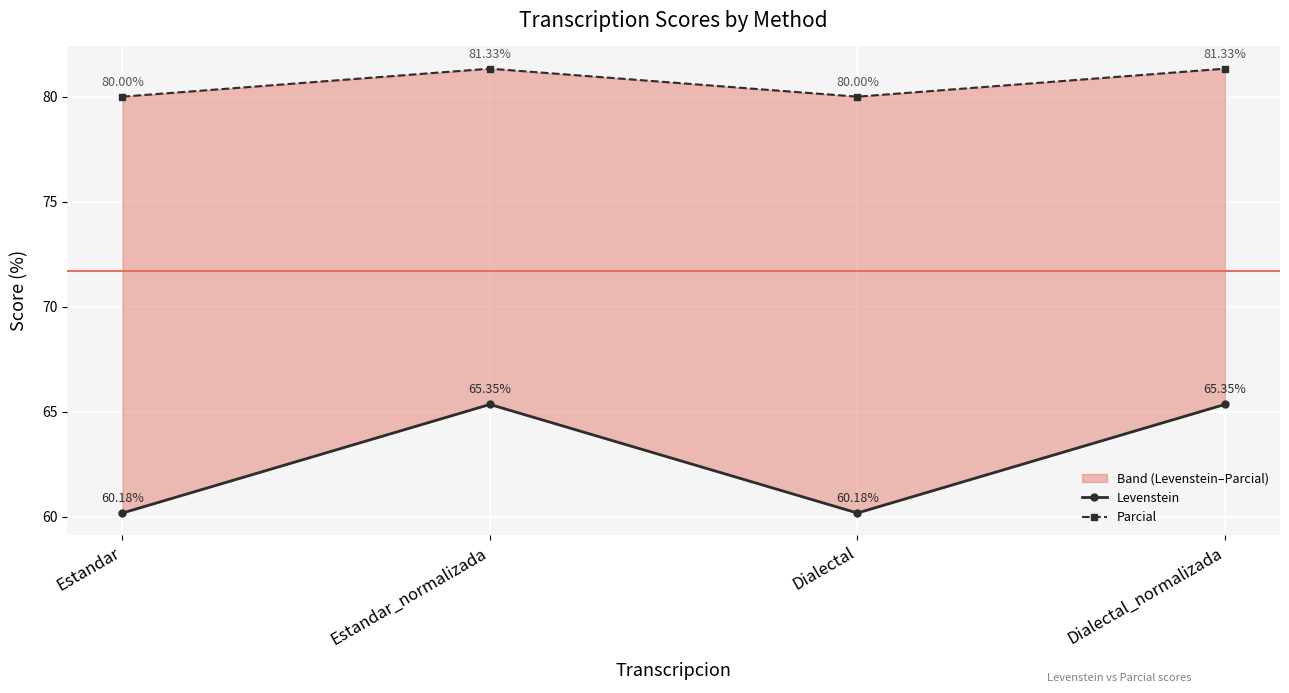

Reading left to right, extract all data points from this chart.

Levenstein: Estandar=60.2	Estandar_normalizada=65.3	Dialectal=60.2	Dialectal_normalizada=65.3
Parcial: Estandar=80.0	Estandar_normalizada=81.3	Dialectal=80.0	Dialectal_normalizada=81.3